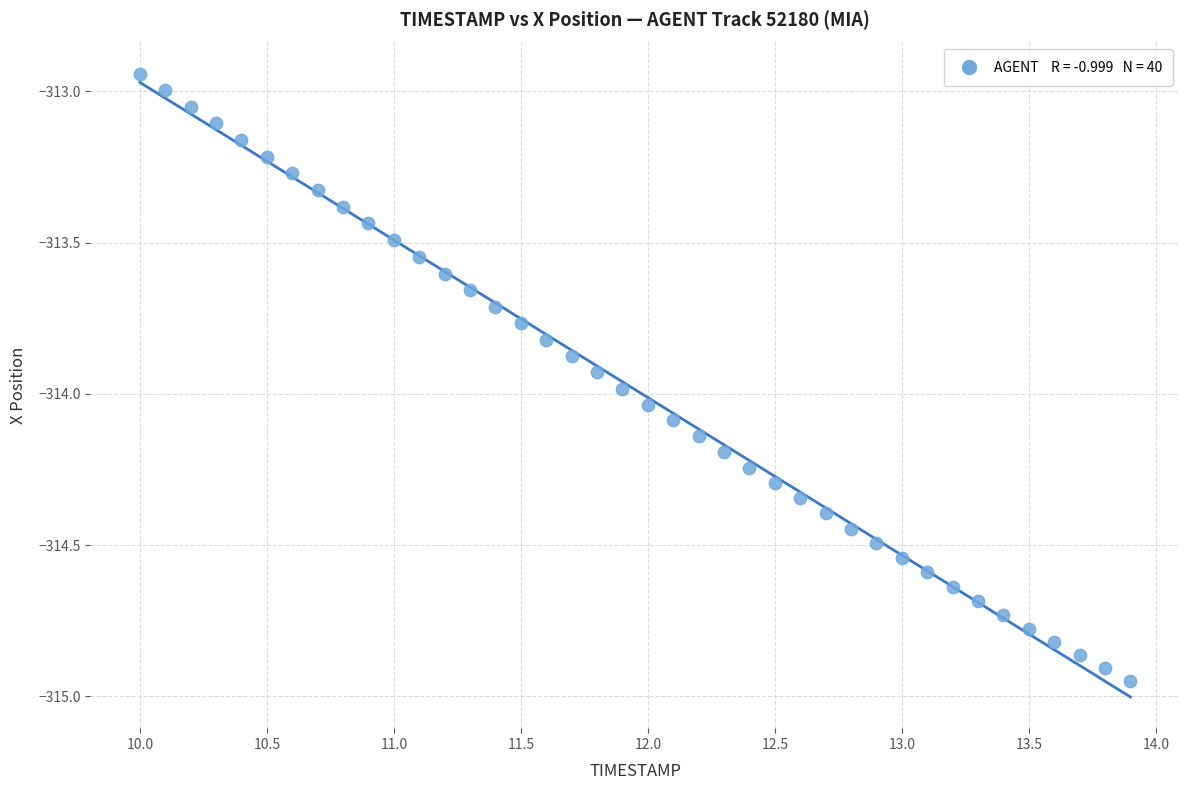

What is the range of X values (max minus min)?

3.9